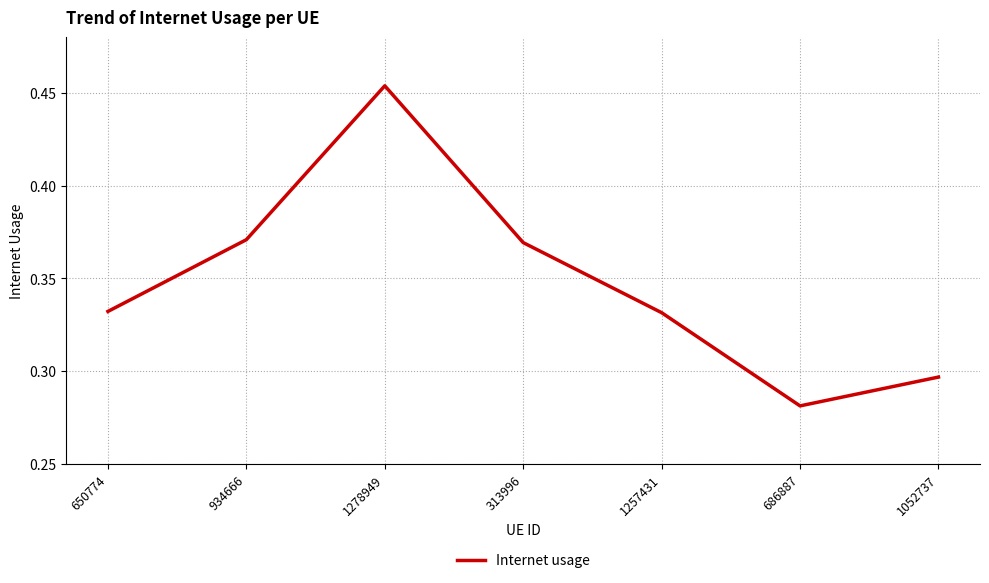

Is it true that the value at 650774 is 0.2?

False